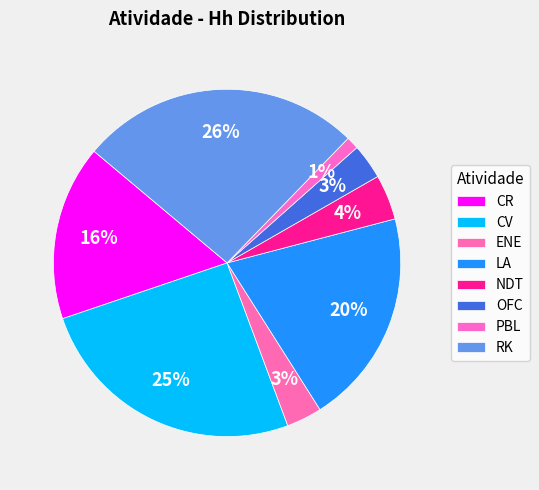

How many slices are in this pie chart?

8